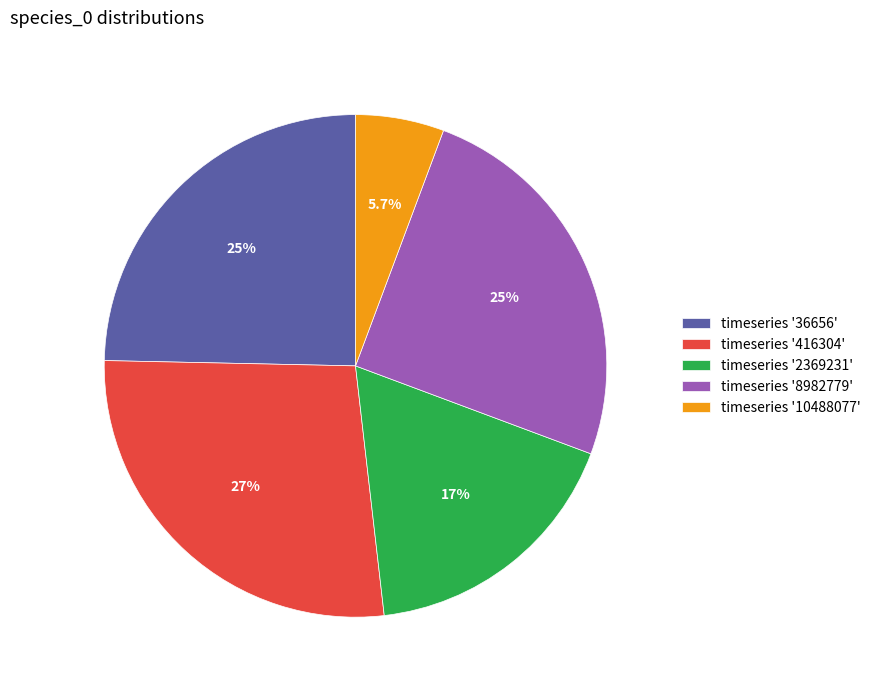

Is there any slice that represents more than half of the pie?

No